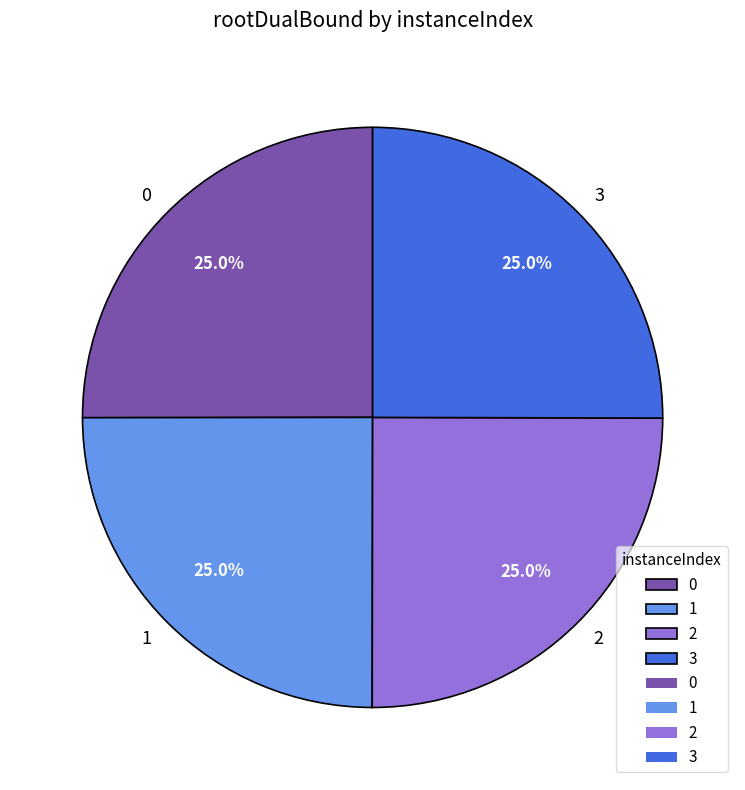

Does any single category account for the majority?

No